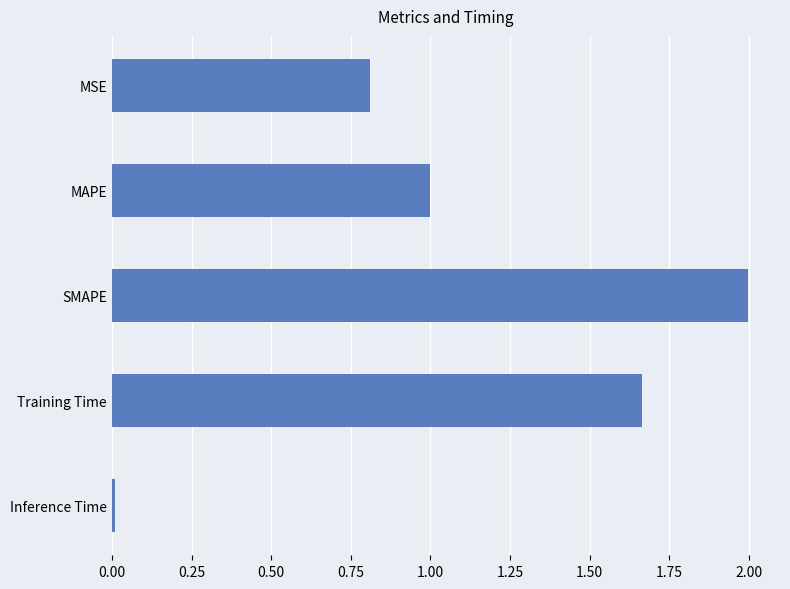

What is the greatest value displayed?

2.0